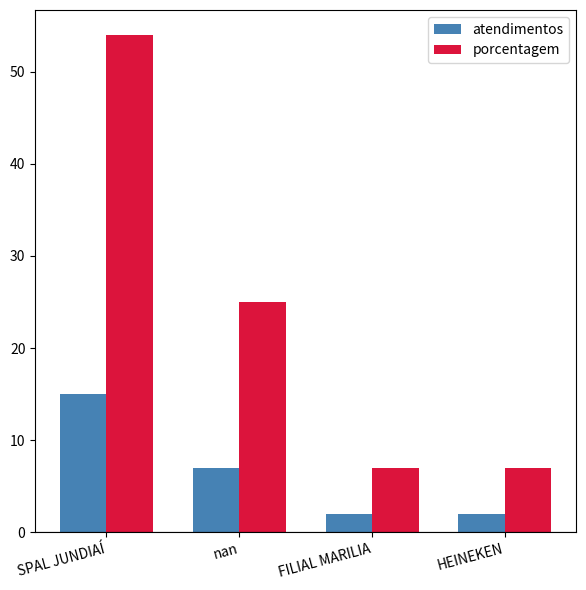

How many bars are there in each group?

2